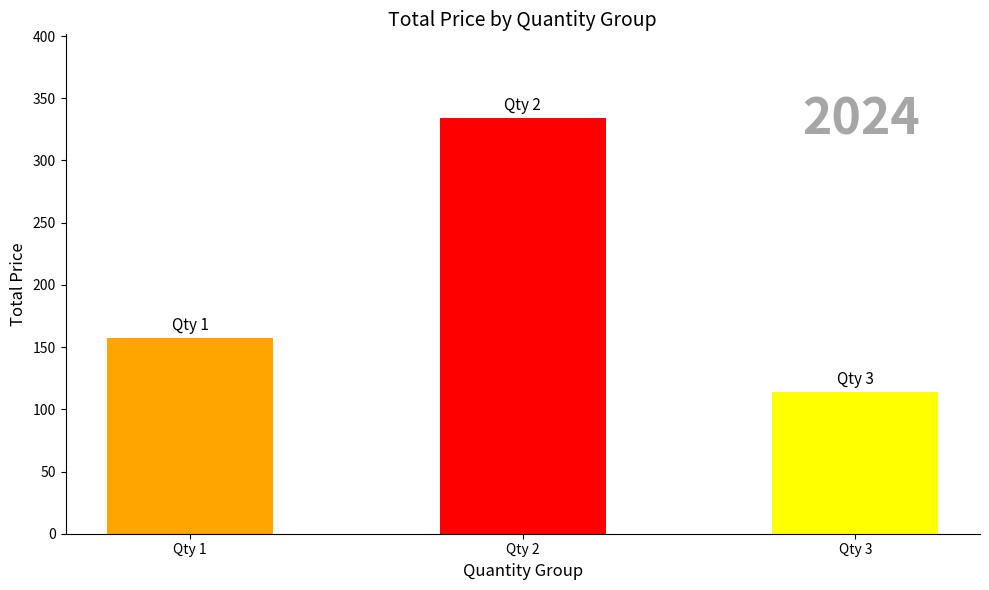

Rank the categories by value from highest to lowest.

Qty 2, Qty 1, Qty 3